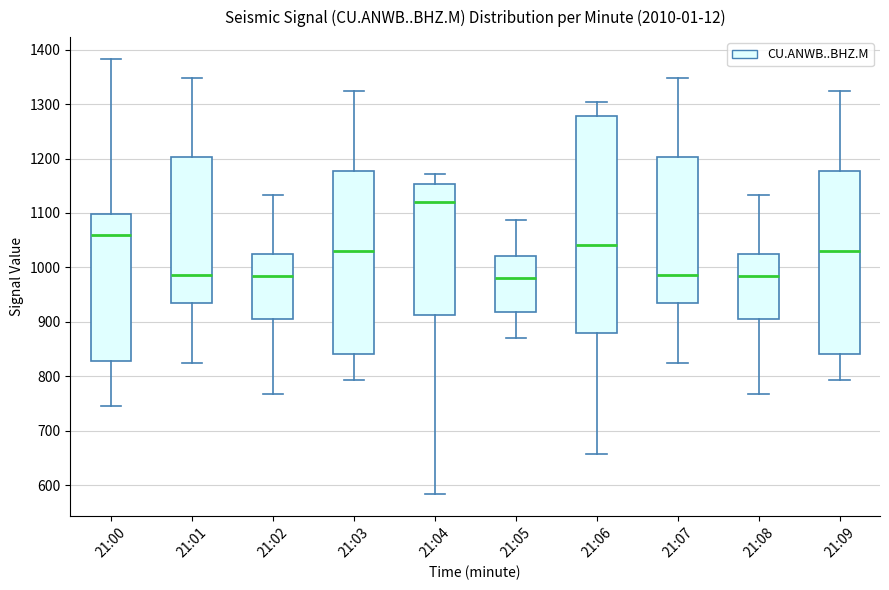

Reading left to right, read every box against the y-axis: the position of its median line, the range the box covers, and the ends of its whiskers. The values are not printed on the chart, so give them approximately, as read against the axis.

21:00: median 1060, box 830 to 1100, whiskers 750 to 1380
21:01: median 990, box 930 to 1200, whiskers 820 to 1350
21:02: median 980, box 900 to 1020, whiskers 770 to 1130
21:03: median 1030, box 840 to 1180, whiskers 790 to 1320
21:04: median 1120, box 910 to 1150, whiskers 580 to 1170
21:05: median 980, box 920 to 1020, whiskers 870 to 1090
21:06: median 1040, box 880 to 1280, whiskers 660 to 1300
21:07: median 990, box 930 to 1200, whiskers 820 to 1350
21:08: median 980, box 900 to 1020, whiskers 770 to 1130
21:09: median 1030, box 840 to 1180, whiskers 790 to 1320